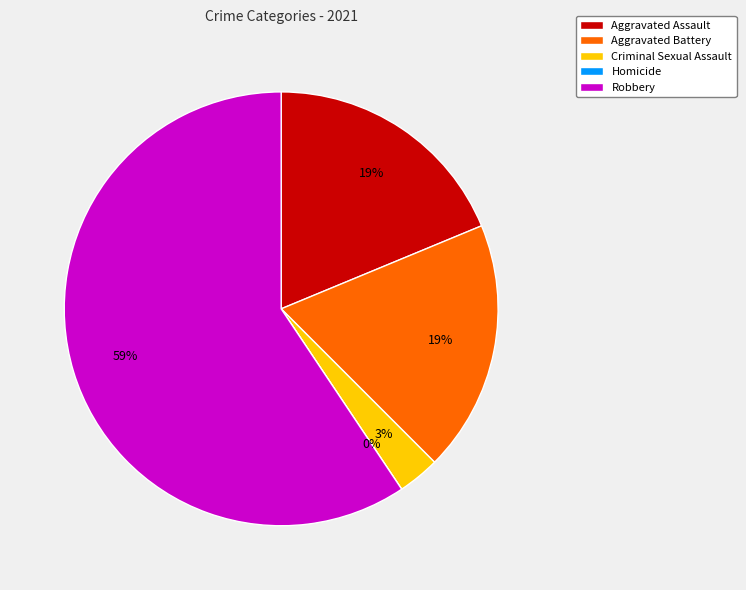

To the nearest percent, what is the difference between the Criminal Sexual Assault and Robbery slice percentages?

56%